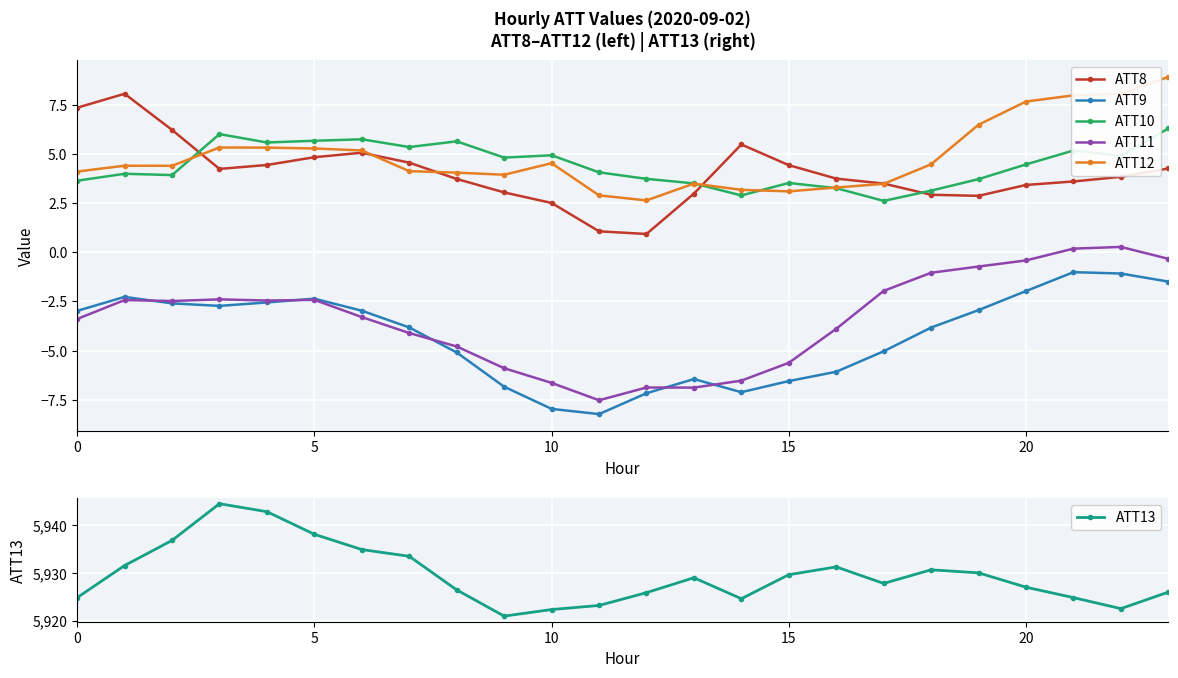

At which label is ATT9 closest to -4?

18